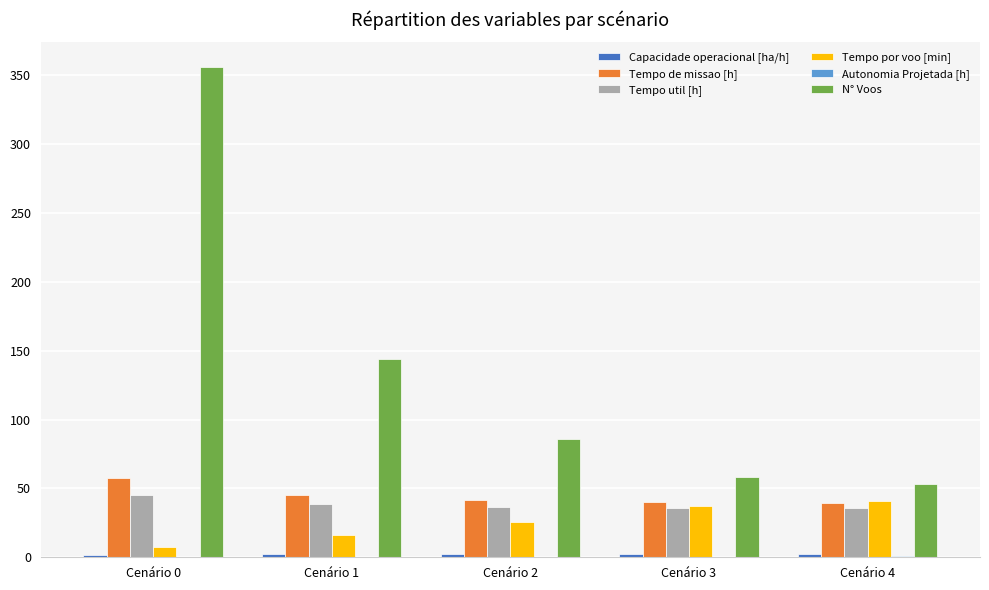

What is the sum of all Tempo util [h] values?

192.1